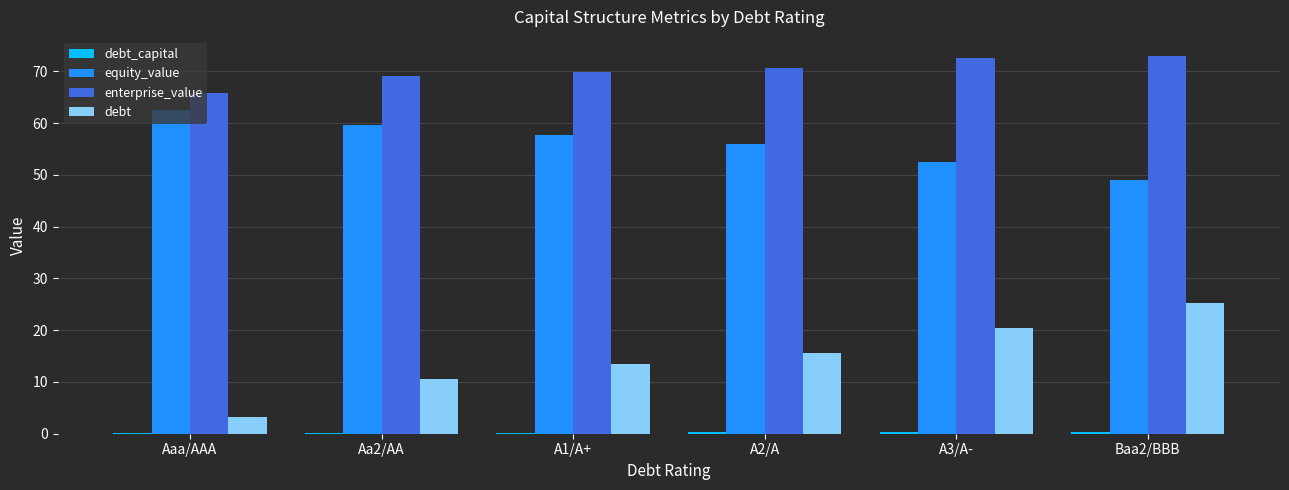

The value of equity_value at Aaa/AAA is 62.5. True or false?

True